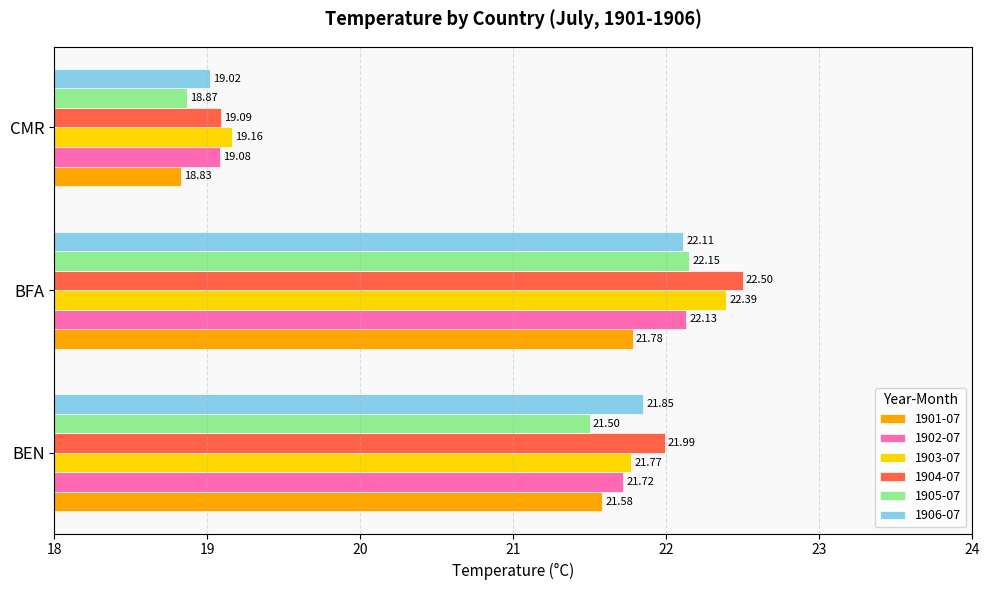

Rank the categories by 1902-07 value from lowest to highest.

CMR, BEN, BFA